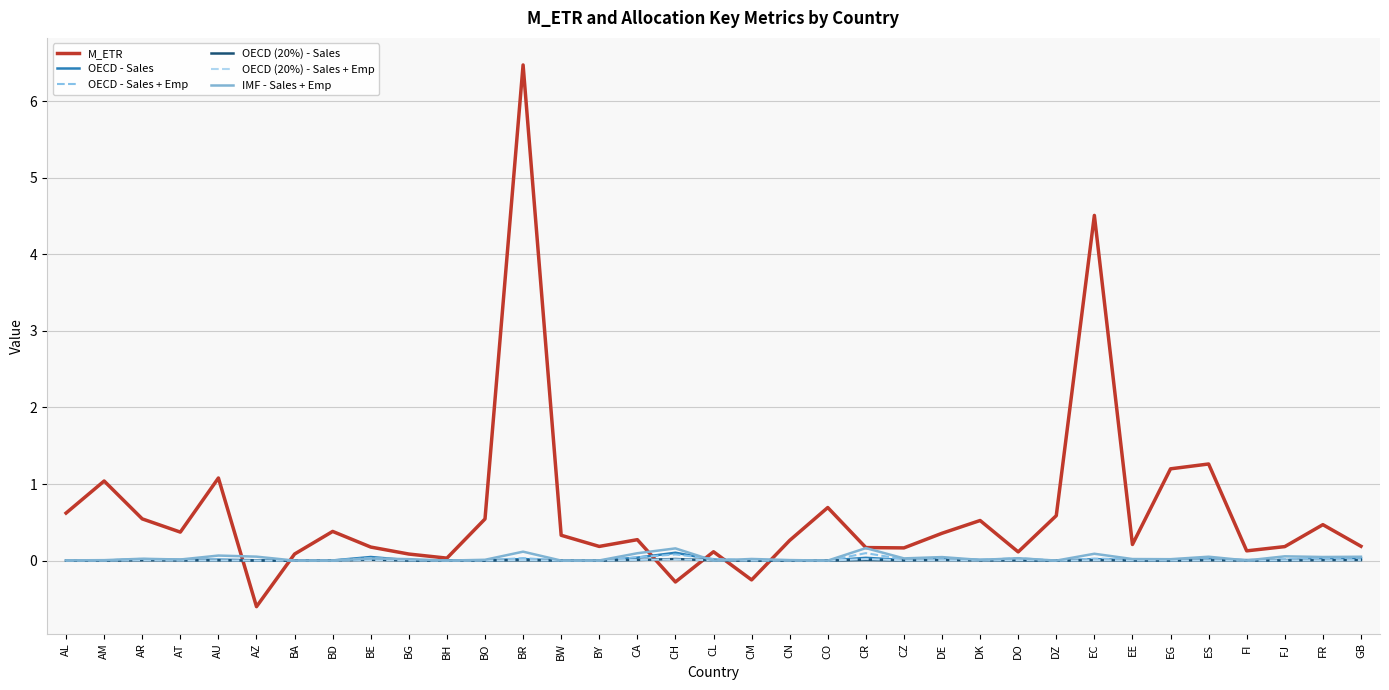

Which series has the largest total across all categories?

M_ETR